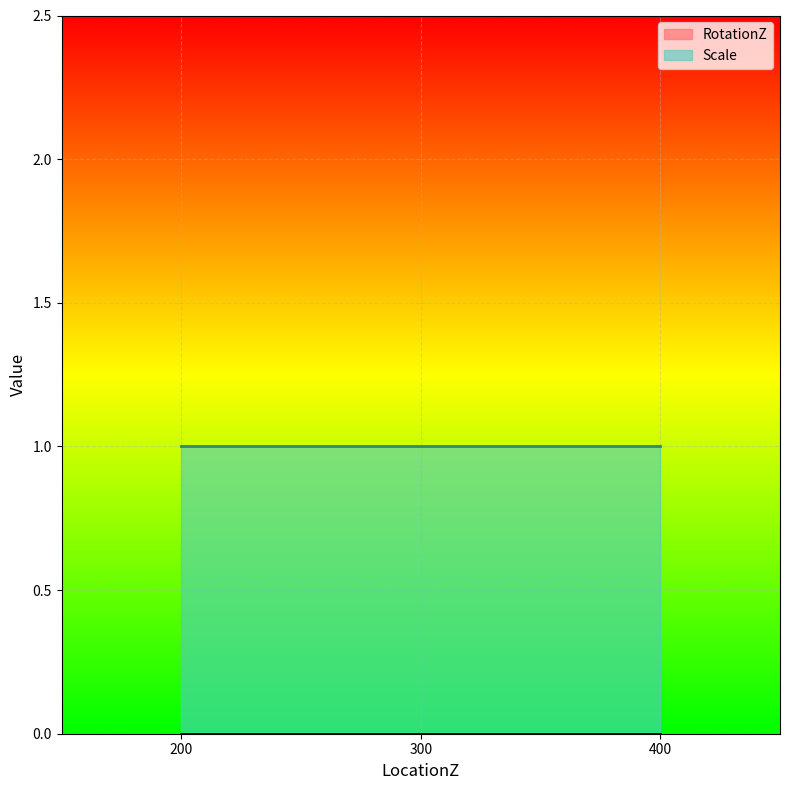

Which category has the lowest value in the Scale series?

200